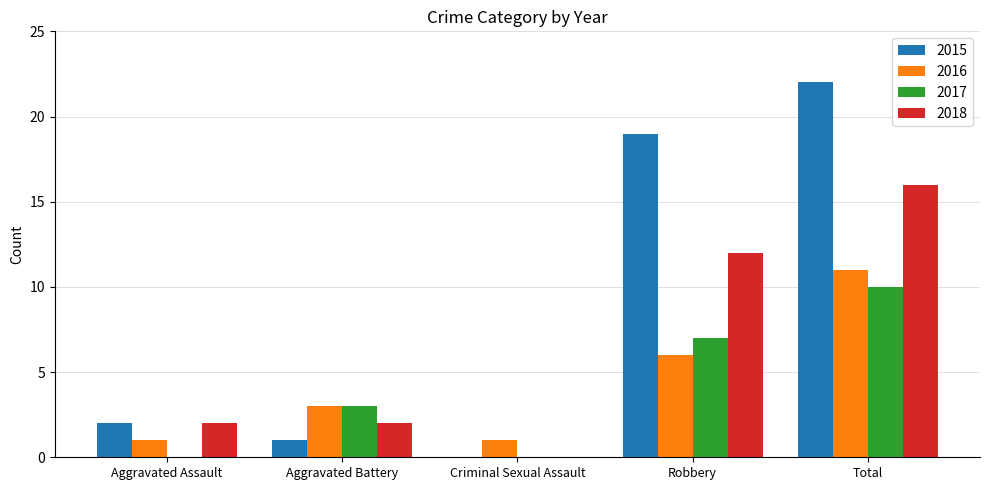

Between Aggravated Assault and Total, which series saw the biggest shift?

2015